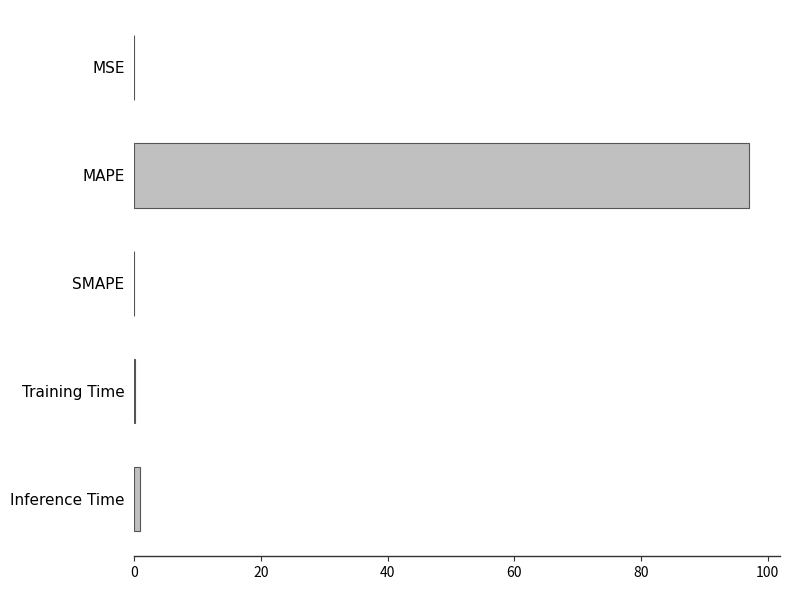

Which category has the highest value across all series?

MAPE